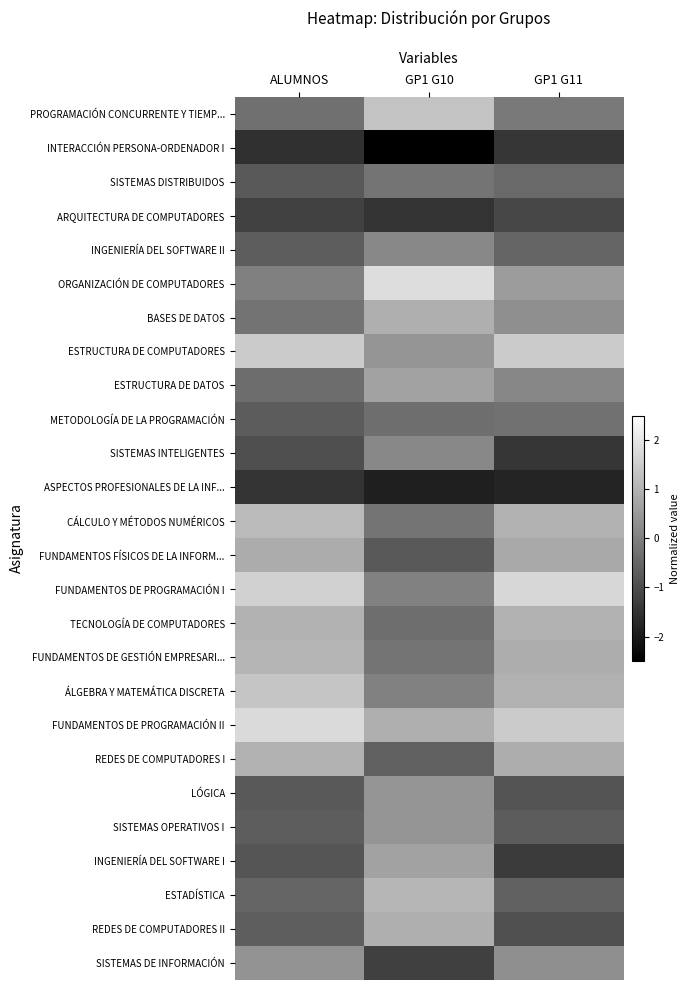

What is the maximum value shown in the chart?

1.8